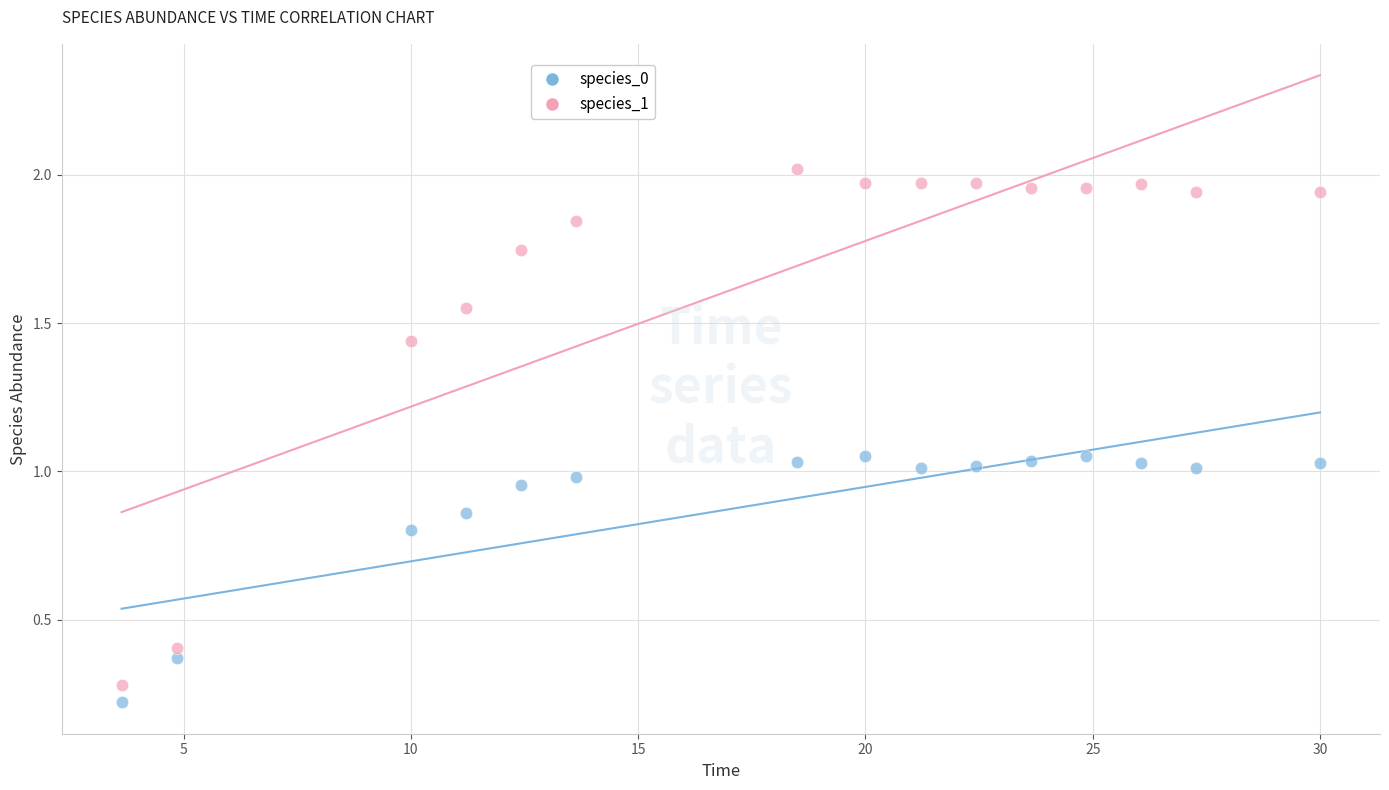

Which series reaches the maximum Y coordinate?

species_1